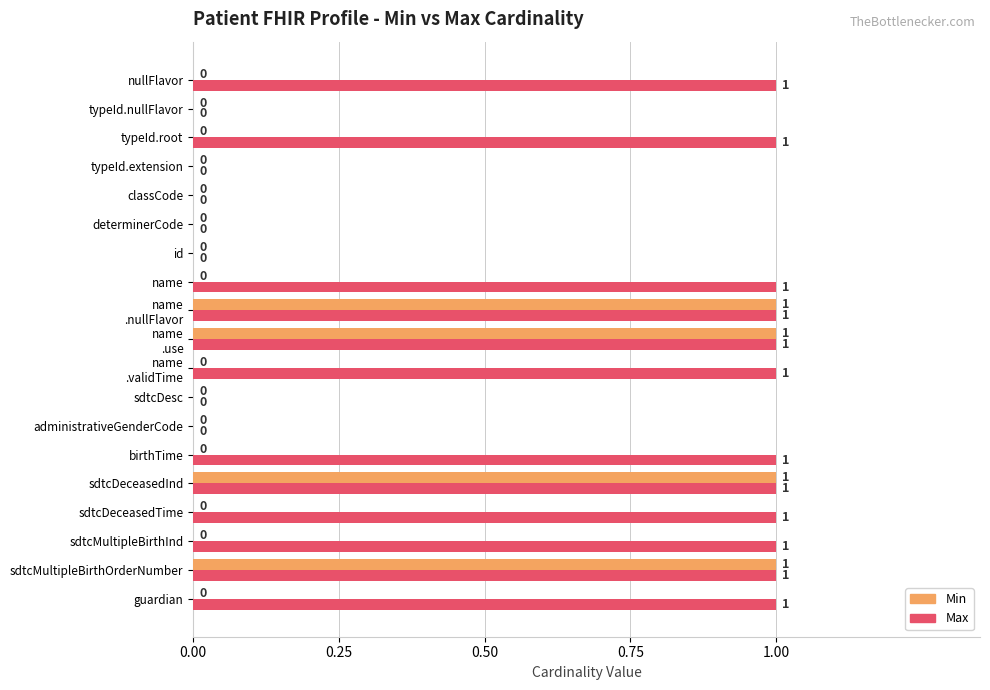

Which series has the largest total across all categories?

Max